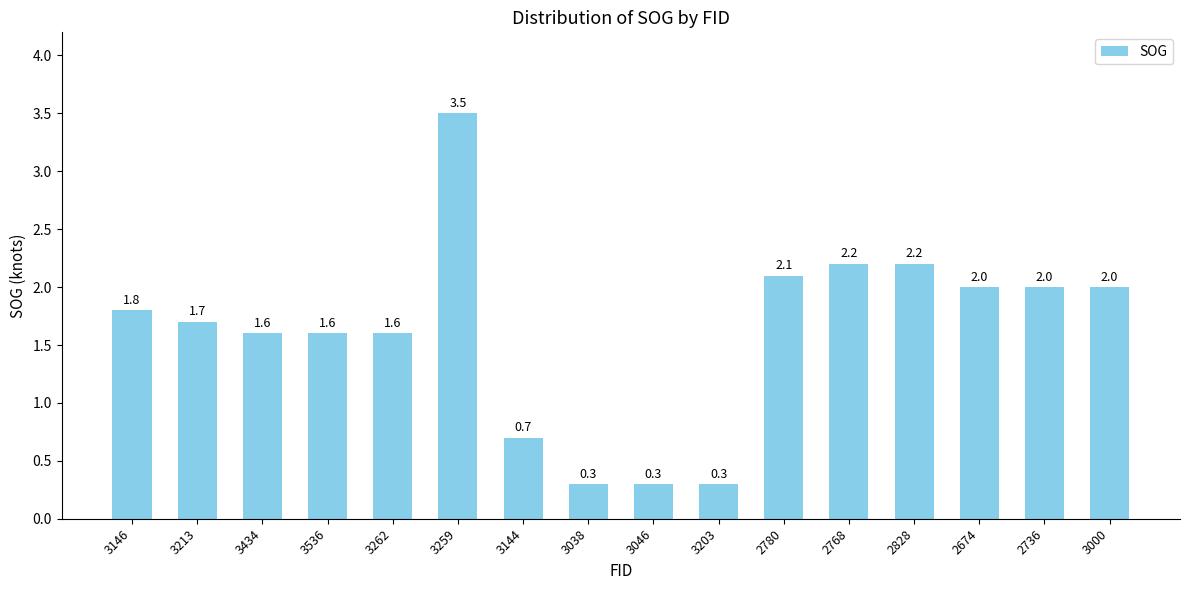

What is the difference between the maximum and minimum values?

3.2